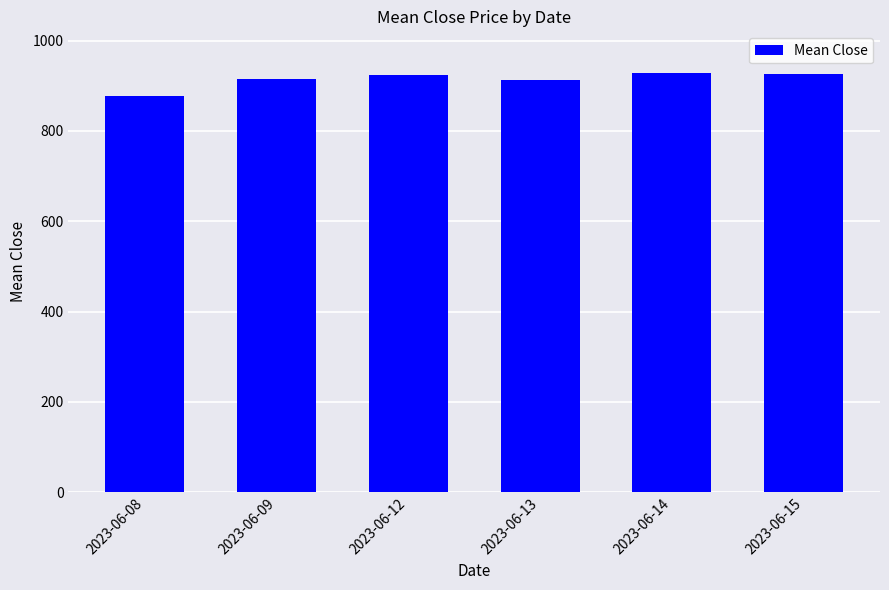

What is the value of the 5th bar from the left?

927.7